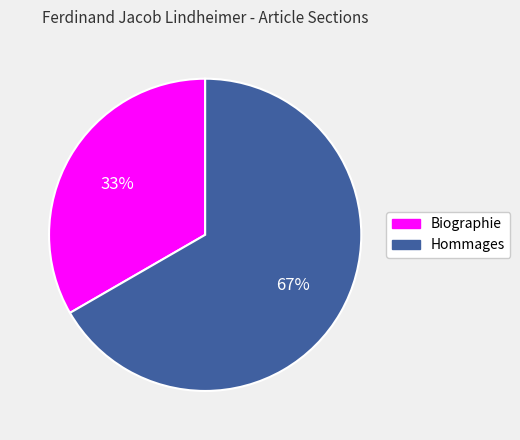

Combined, do Biographie and Hommages account for over 50%?

Yes